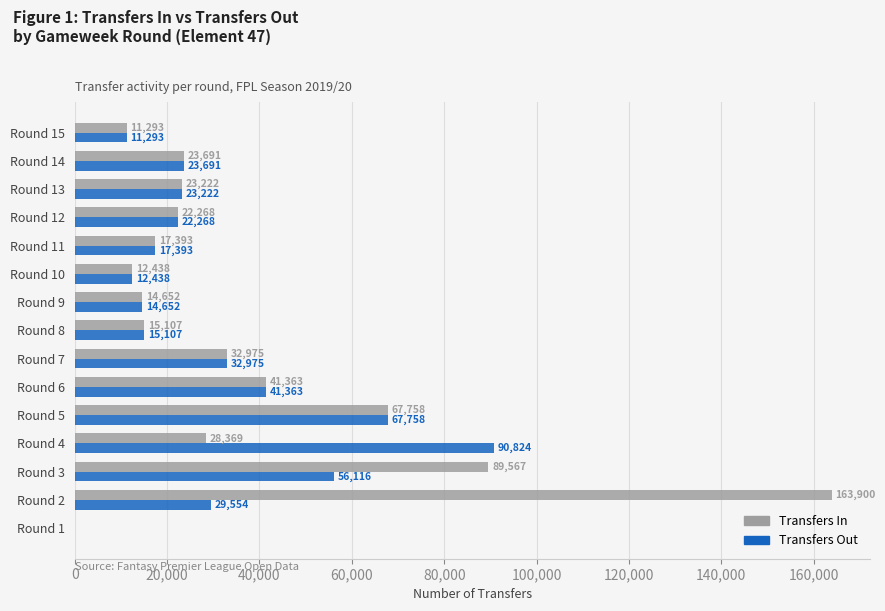

At which label is Transfers Out closest to 45412?

Round 6